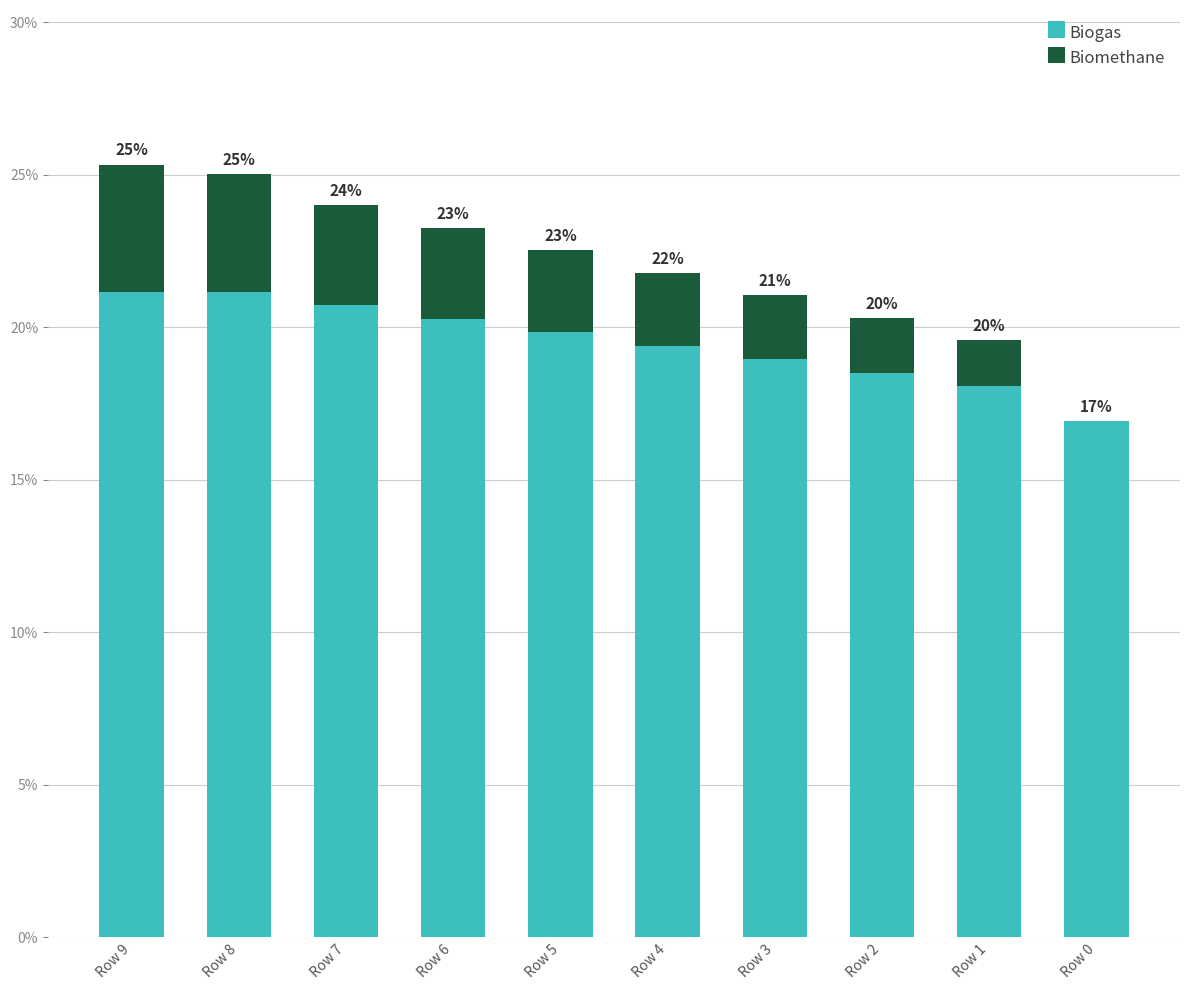

List the labels in order of Biogas value, smallest first.

Row 0, Row 1, Row 2, Row 3, Row 4, Row 5, Row 6, Row 7, Row 9, Row 8